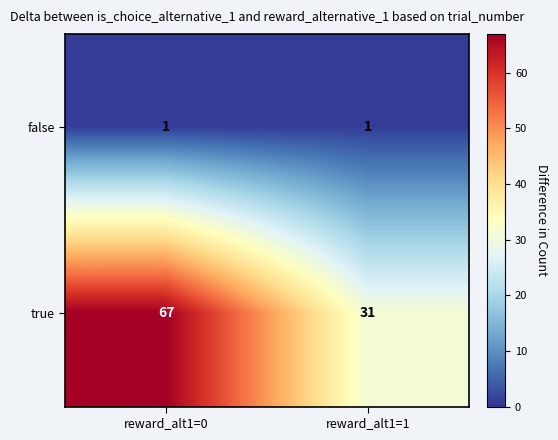

Is the value of false at reward_alt1=1 greater than the value of true at reward_alt1=0?

No